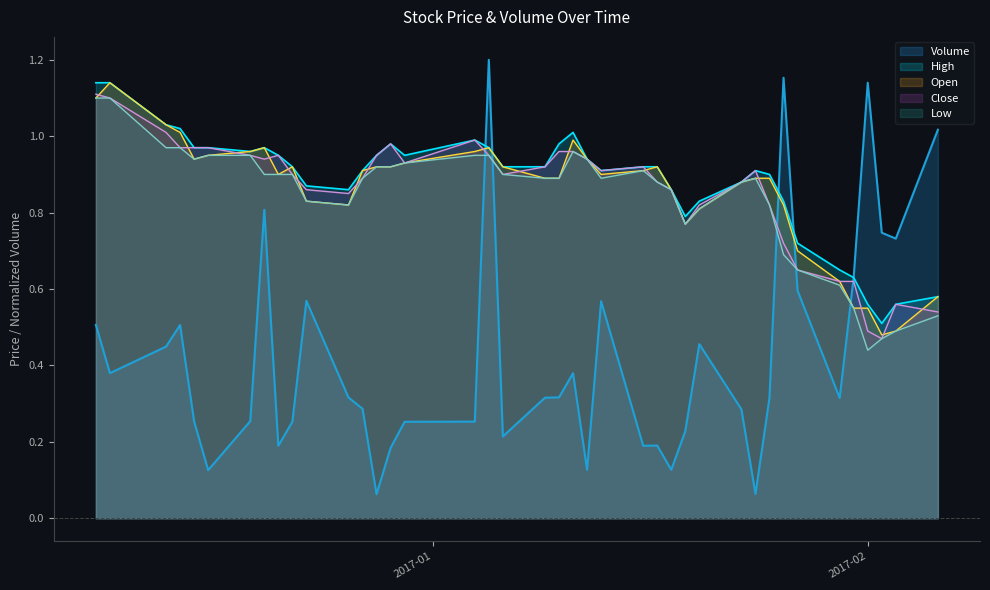

In High, how many points are lower than both neighbors (excluding endpoints)?

6